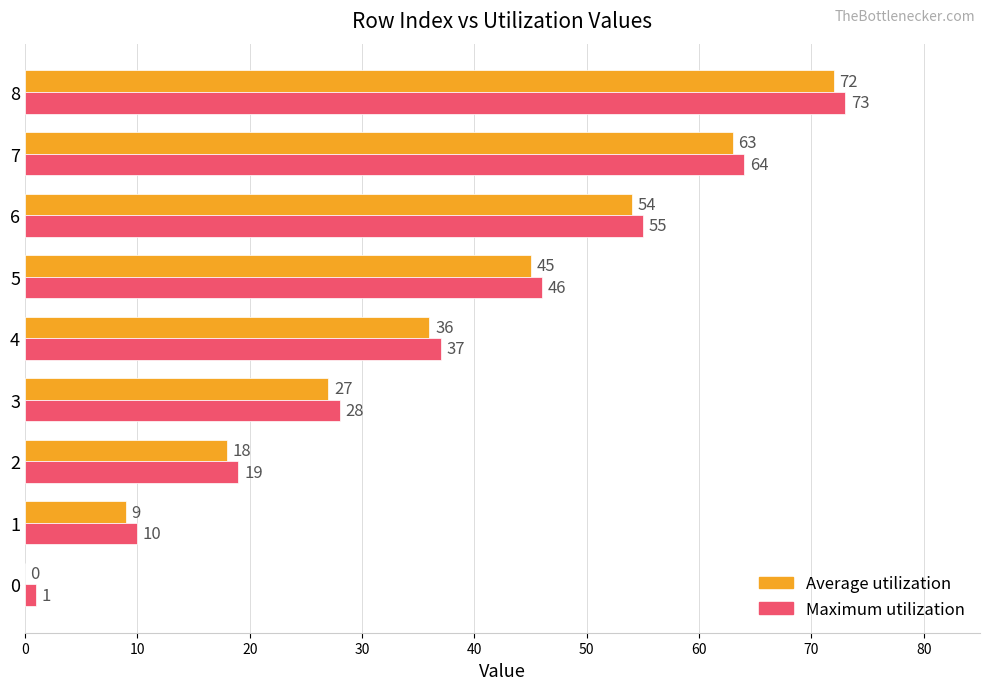

What is the sum of the Maximum utilization values at 3 and 7?

92